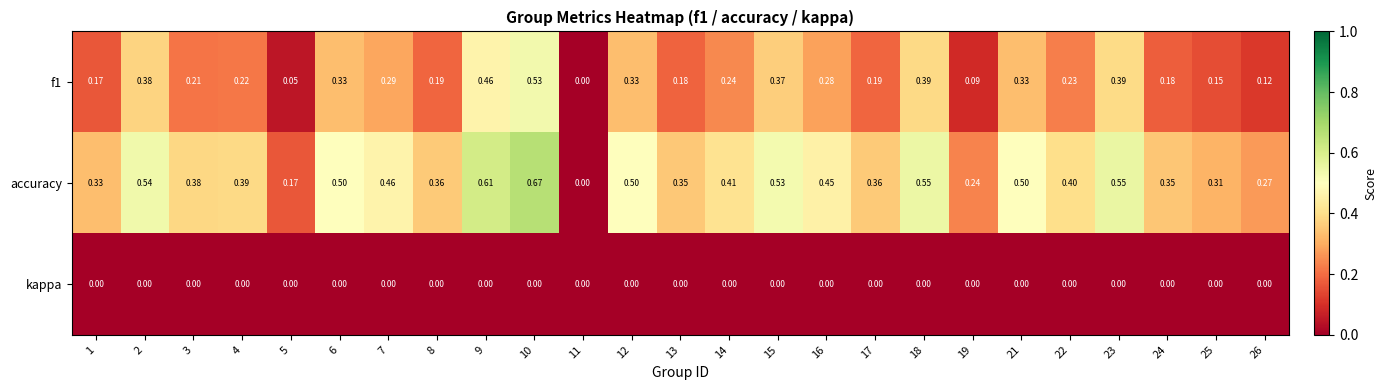

Which series has the largest total across all categories?

accuracy